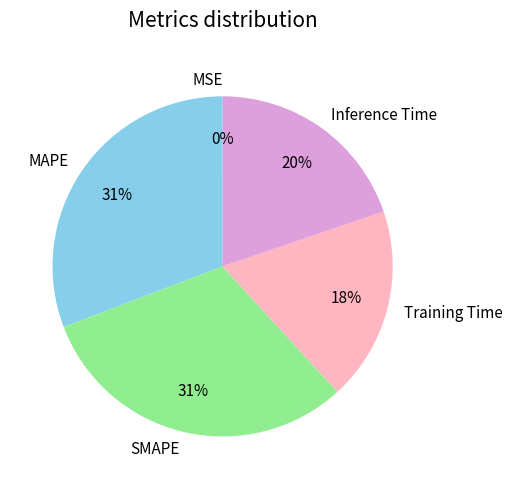

To the nearest percent, what percentage of the pie is Training Time?

18%